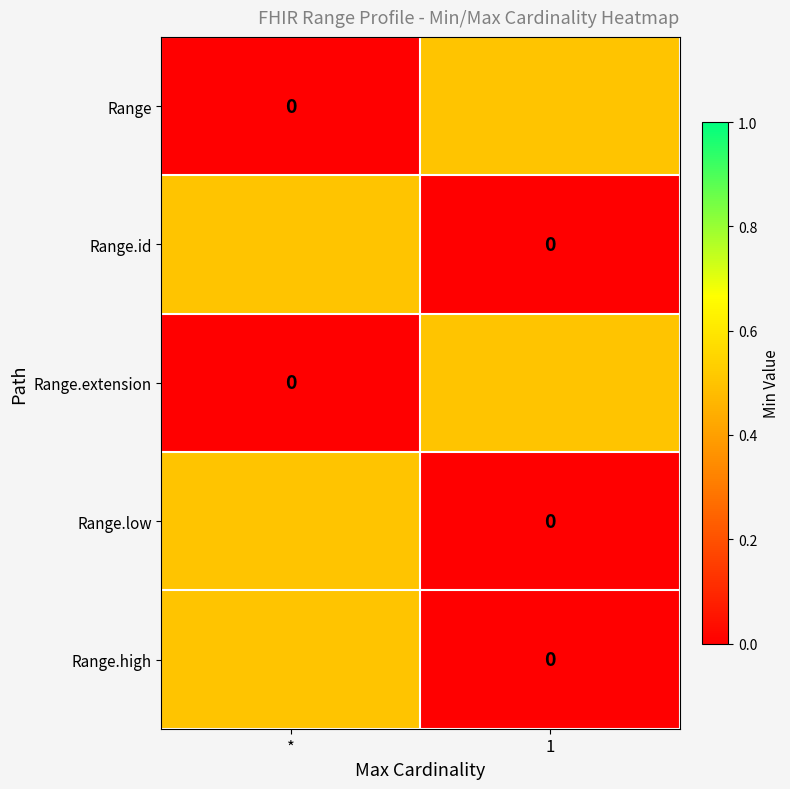

Between * and 1, which series saw the biggest shift?

Range